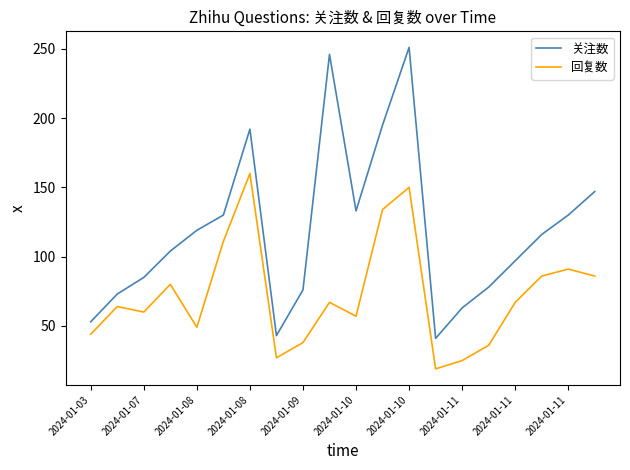

What is the difference between the maximum and minimum values in the 关注数 series?

210